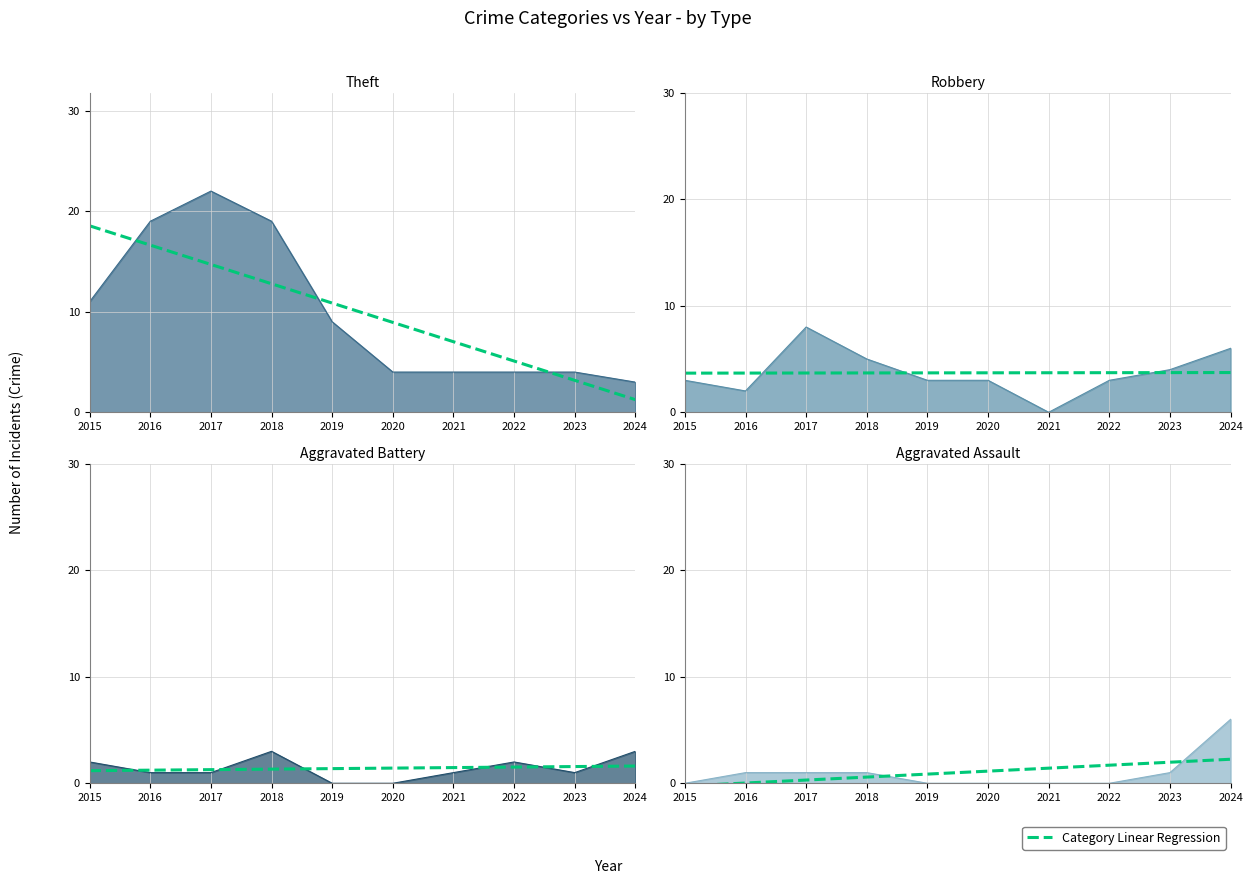

True or false: there are more than 1 points higher than both neighbors.

False